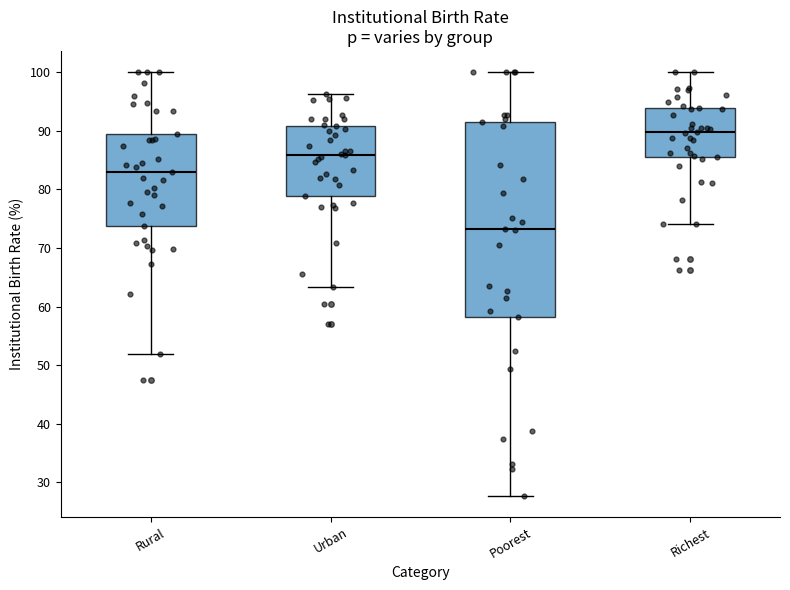

Which box is the tallest, from its lower edge to its upper edge?

Poorest